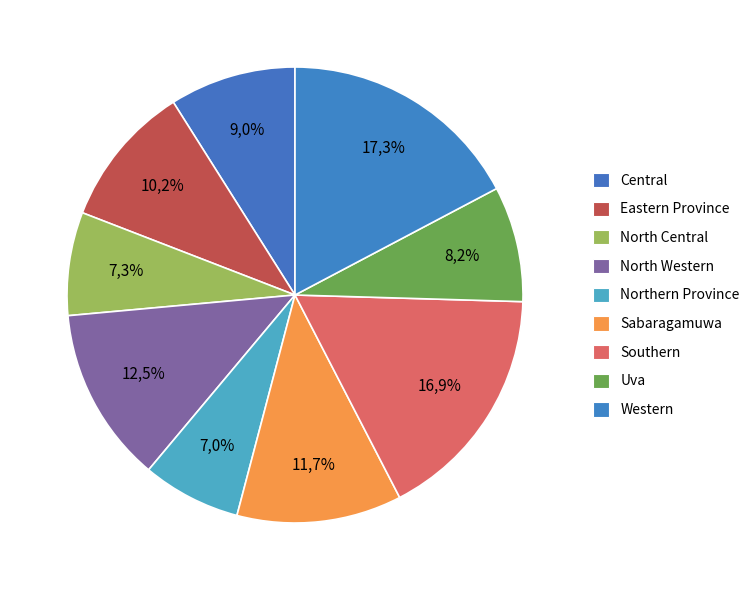

What percentage is the Eastern Province slice, to the nearest percent?

10%